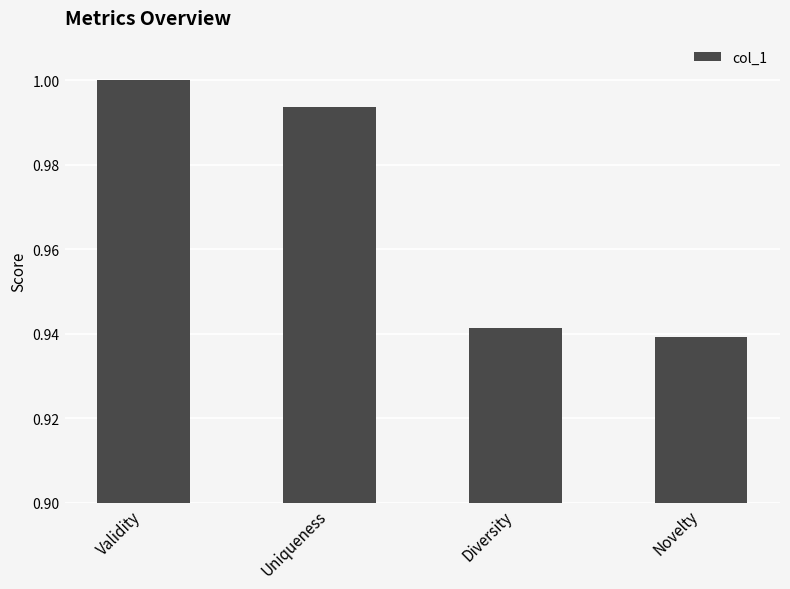

List the labels in order of value, largest first.

Validity, Uniqueness, Diversity, Novelty